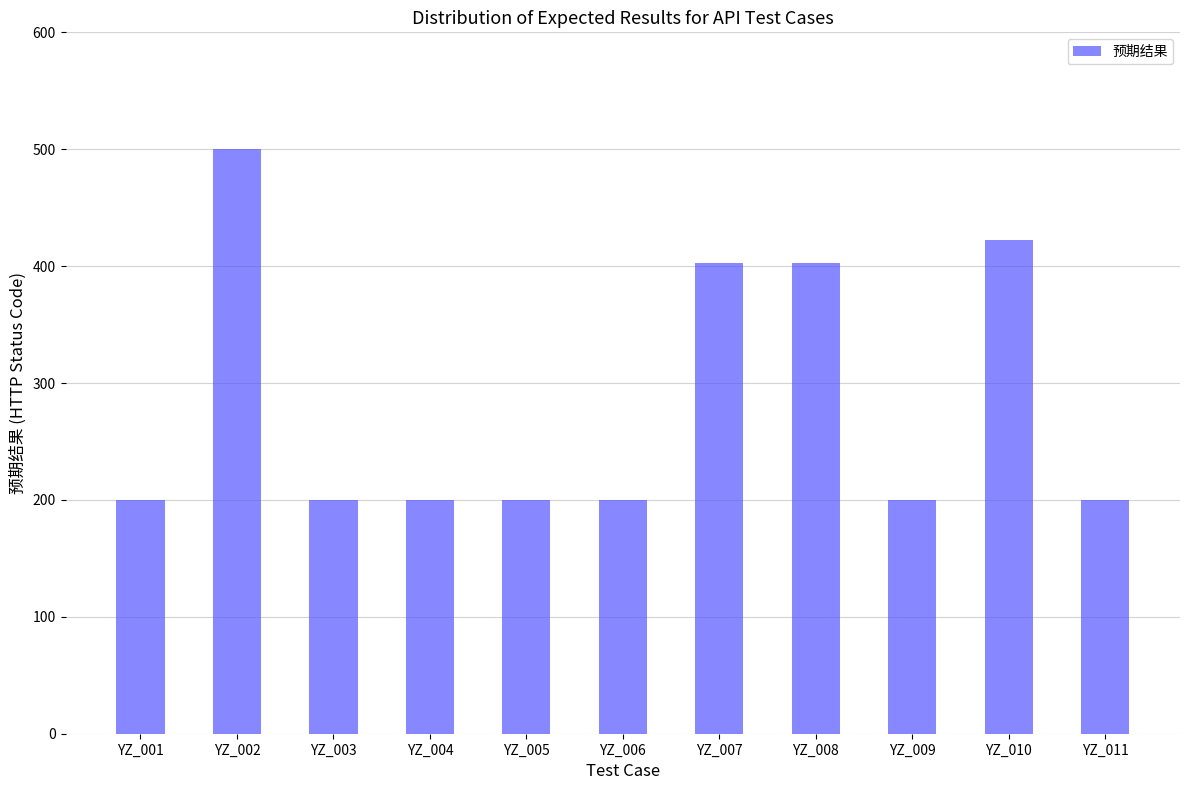

The value at YZ_004 is 200. True or false?

True